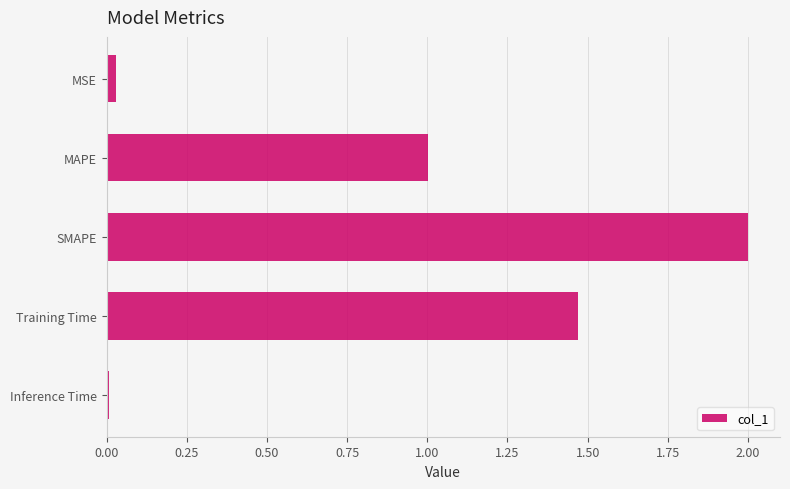

What is the average value?

0.9